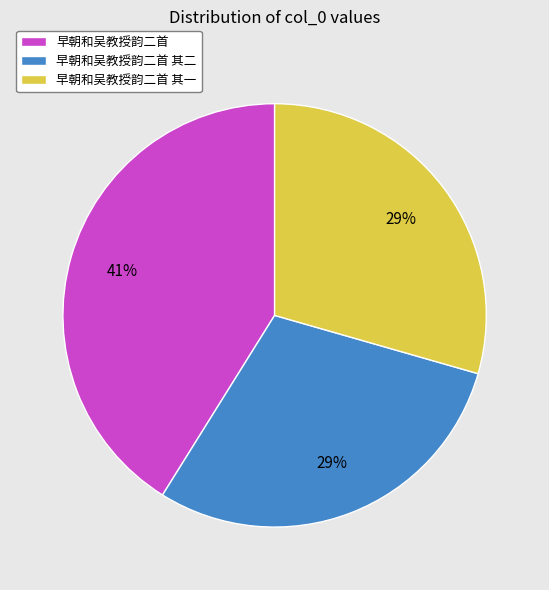

Which slice is the largest?

早朝和吴教授韵二首